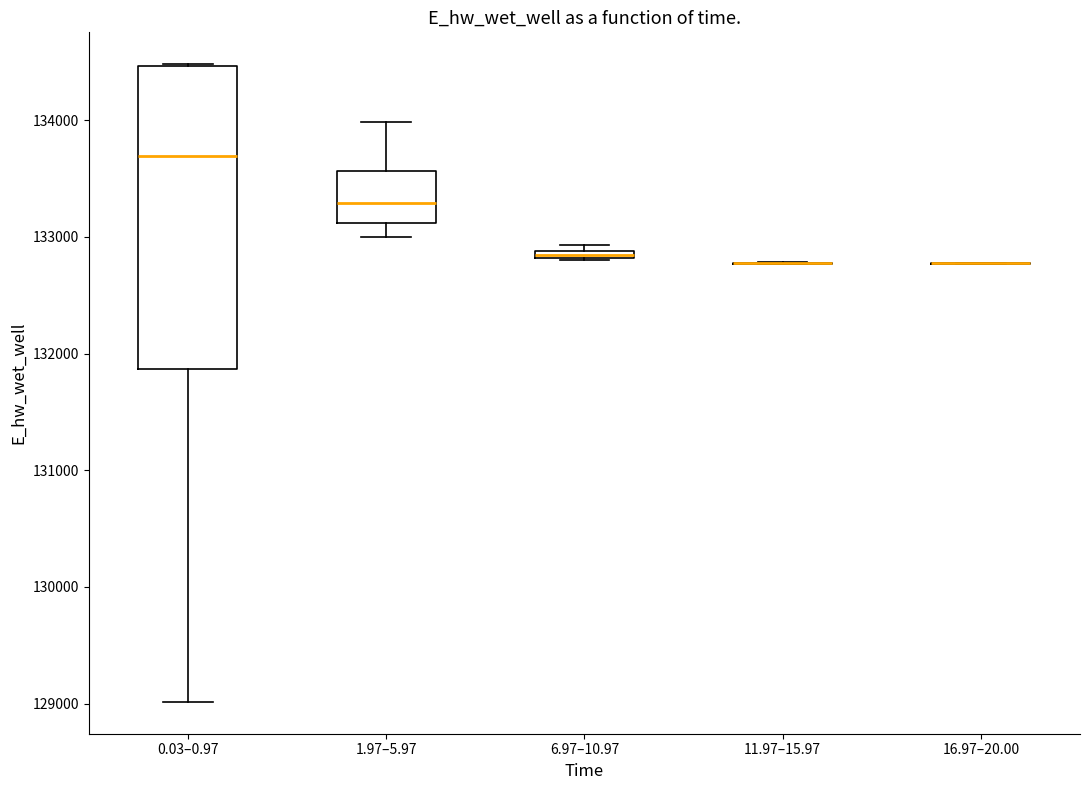

Which box is the tallest, from its lower edge to its upper edge?

0.03–0.97